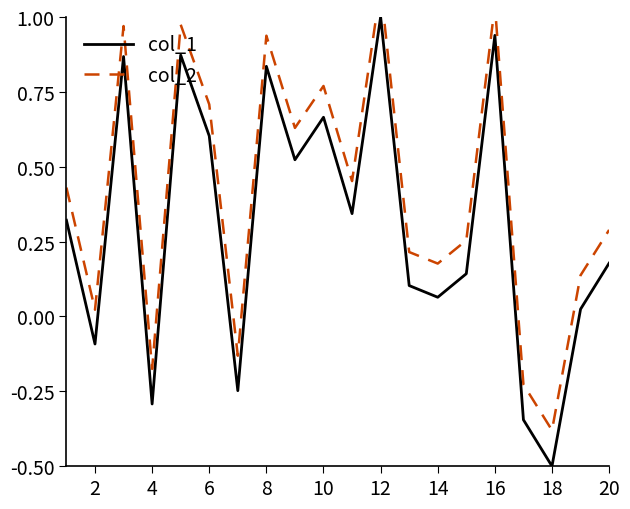

How many negative values does the col_2 series have?

4